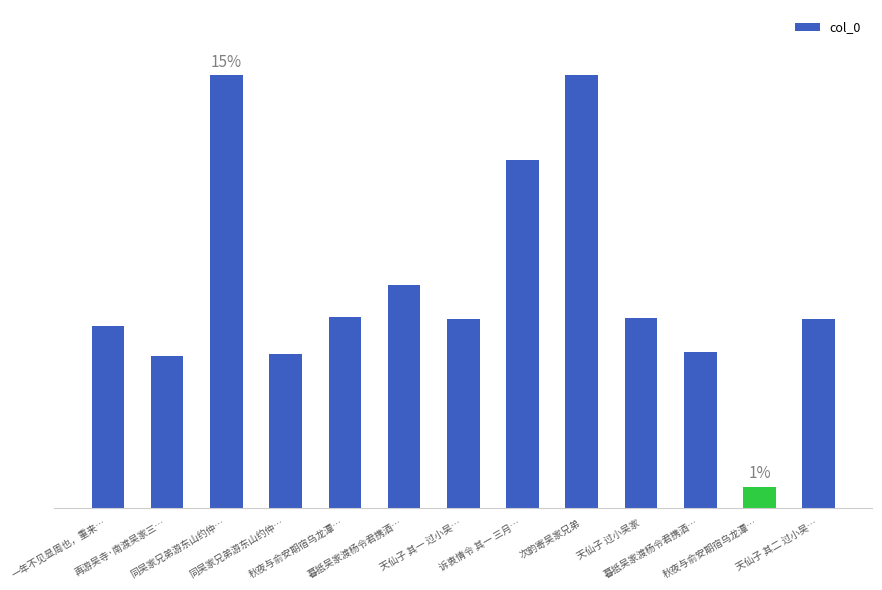

Rank the categories by value from highest to lowest.

同吴家兄弟游东山约仲…, 次韵寄吴家兄弟, 诉衷情令 其一 三月…, 暮抵吴家渡杨令君携酒…, 秋夜与俞安期宿乌龙潭…, 天仙子 过小吴家, 天仙子 其二 过小吴…, 天仙子 其一 过小吴…, 一年不见显周也，重来…, 暮抵吴家渡杨令君携酒…, 同吴家兄弟游东山约仲…, 再游吴寺·南渡吴家三…, 秋夜与俞安期宿乌龙潭…